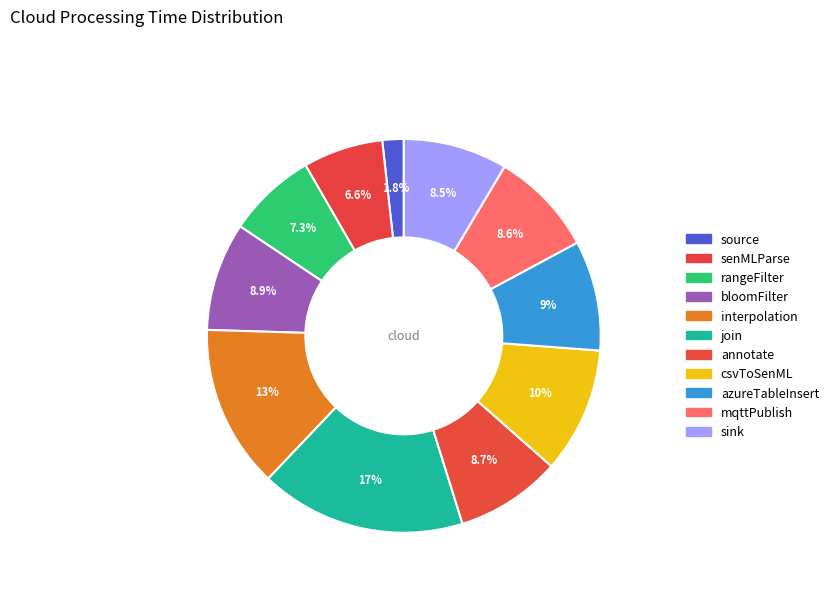

True or false: interpolation accounts for 13% of the total.

True